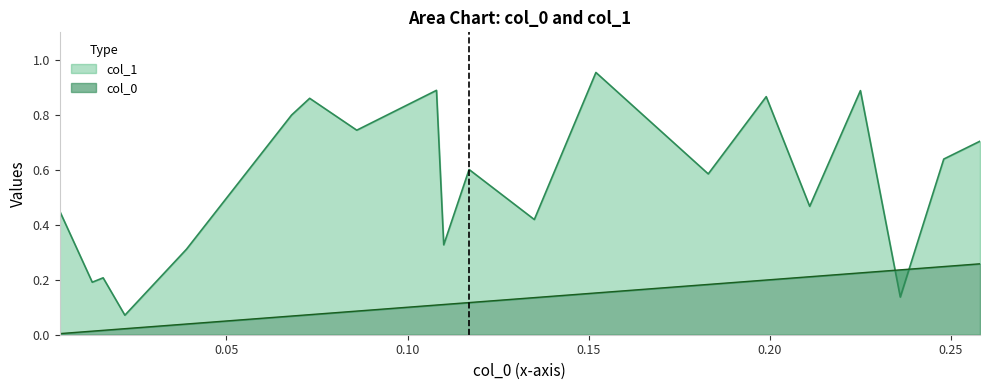

What is the value of the col_0 point at the 7th from the left?

0.1